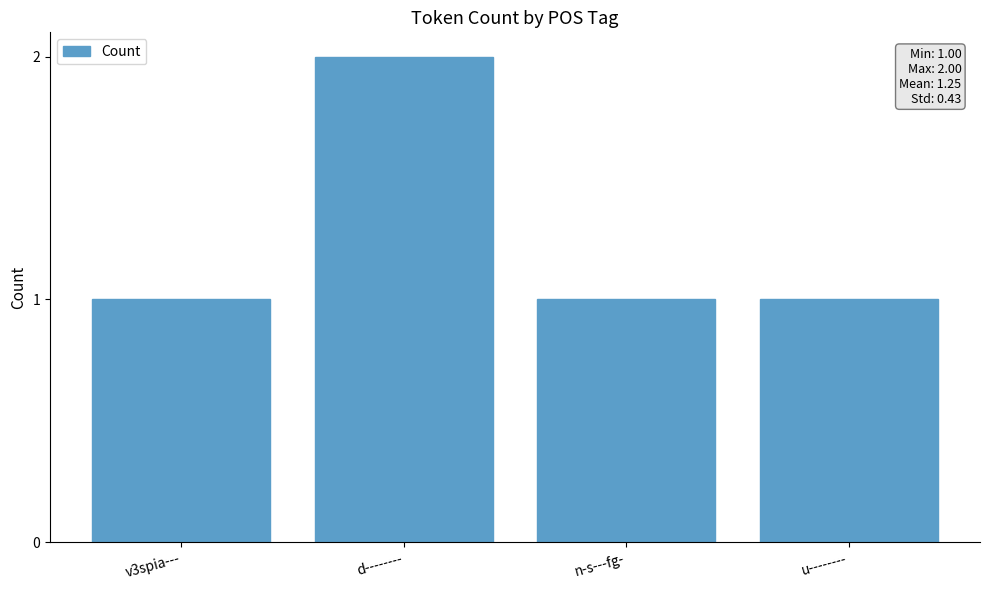

The chart shows a value of 1 at v3spia---. True or false?

True